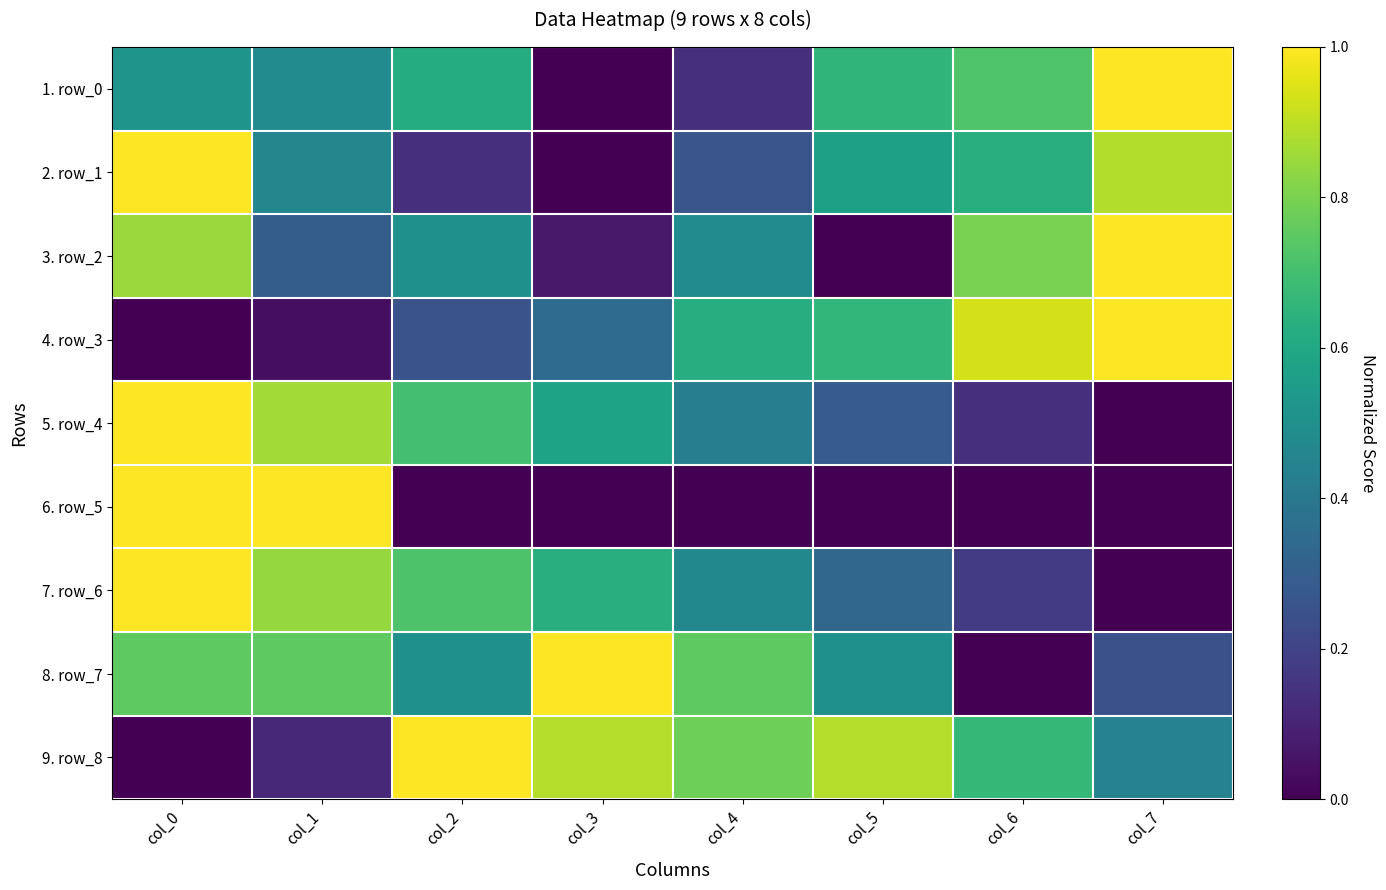

Which category has the lowest value across all series?

col_3